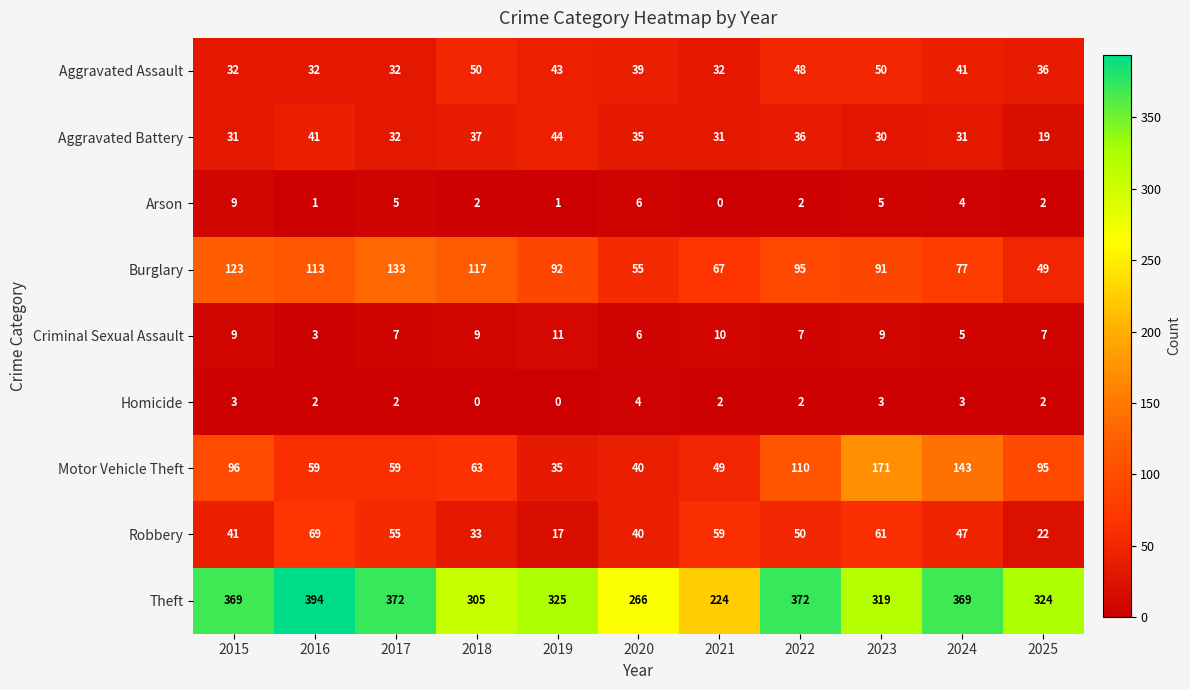

At which category is the sum across all series the highest?

2023